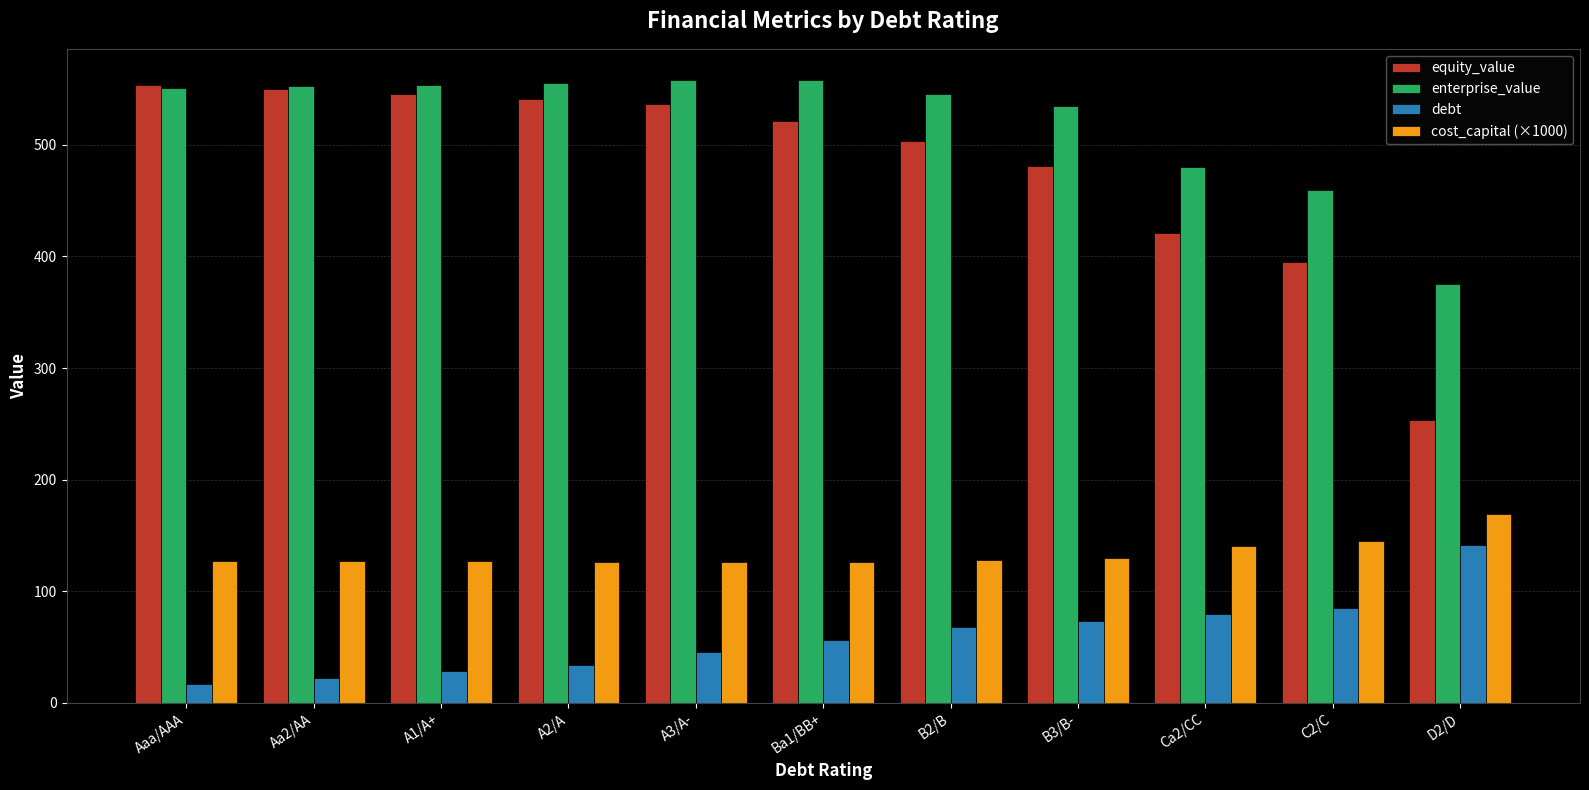

What is the sum of all enterprise_value values?

5722.5